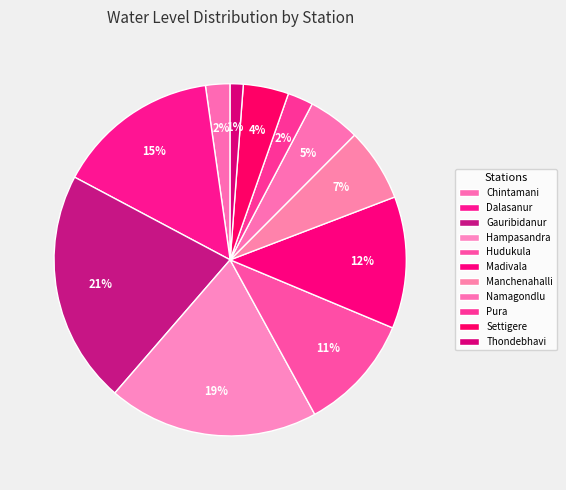

Which slice is the largest?

Gauribidanur